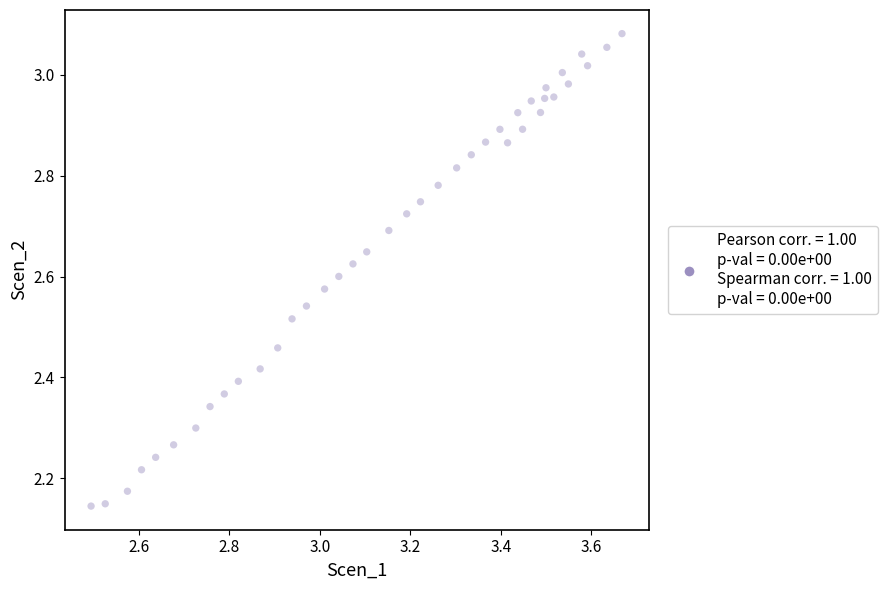

What is the range of X values (max minus min)?

1.2